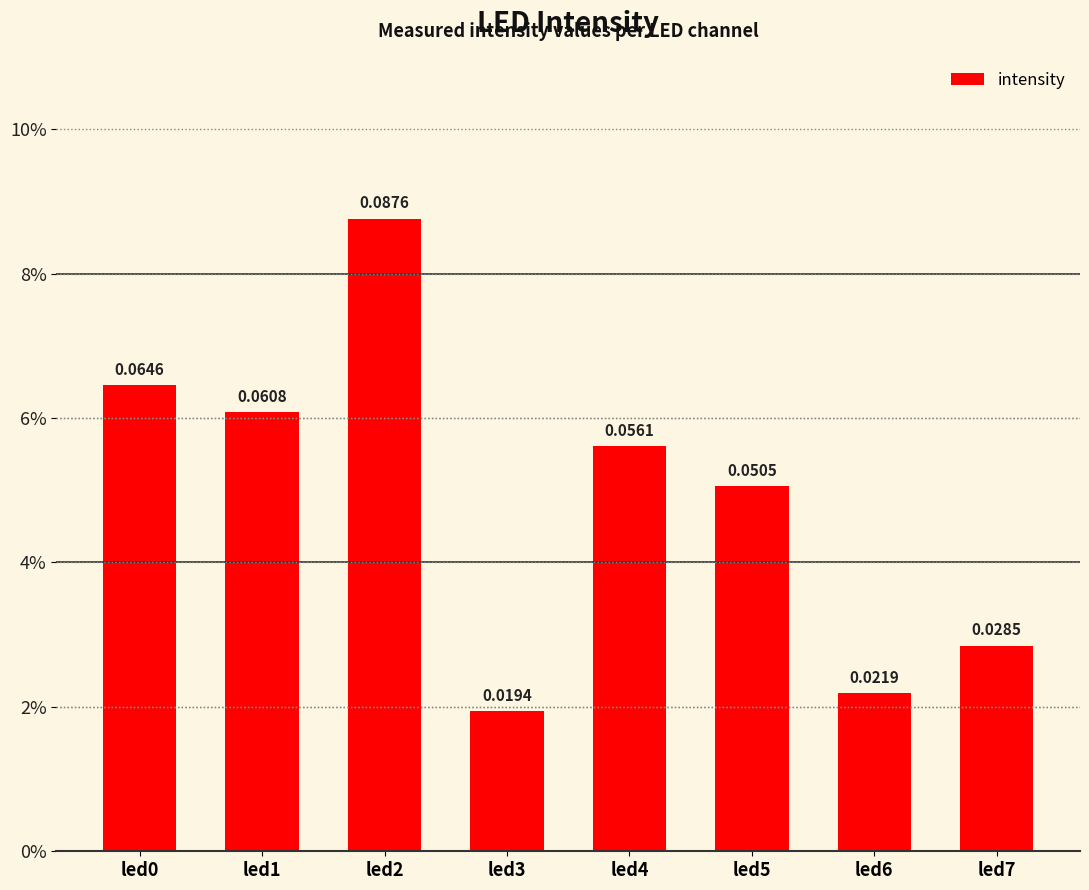

At which category does the chart reach its peak across all series?

led2